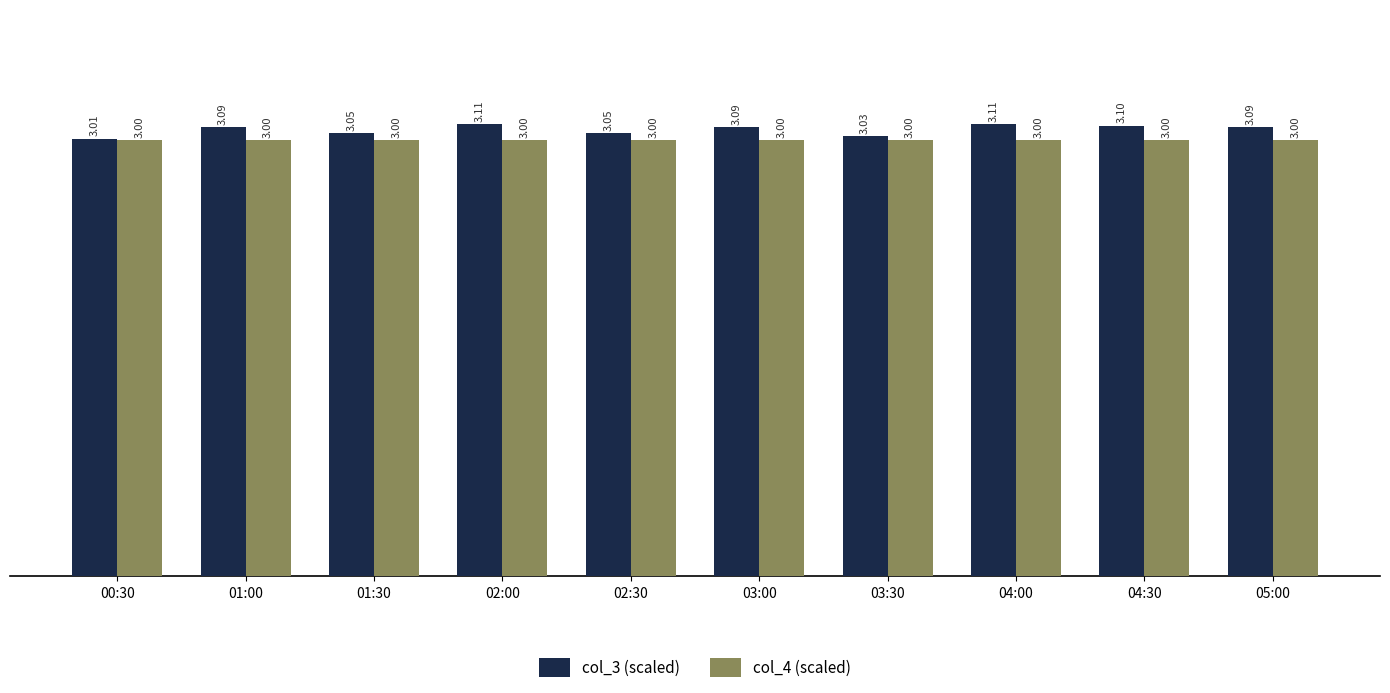

True or false: col_3 (scaled) has a value of 5.0 at 04:30.

False